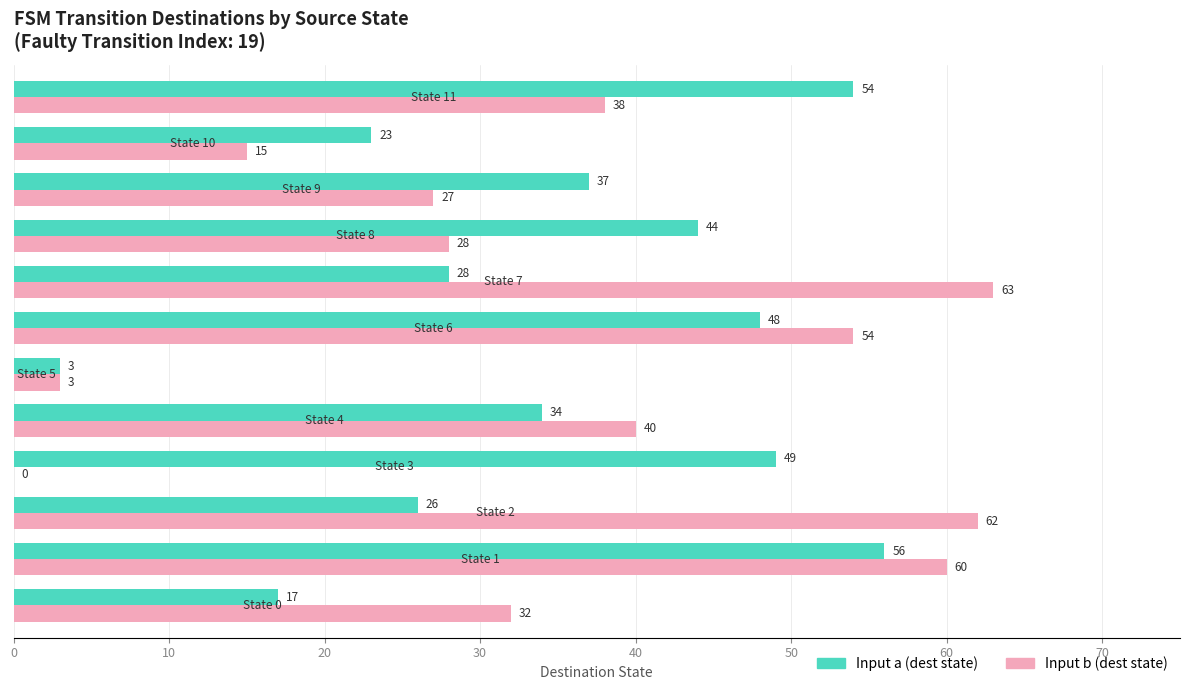

Which series has the largest total across all categories?

Input b (dest state)